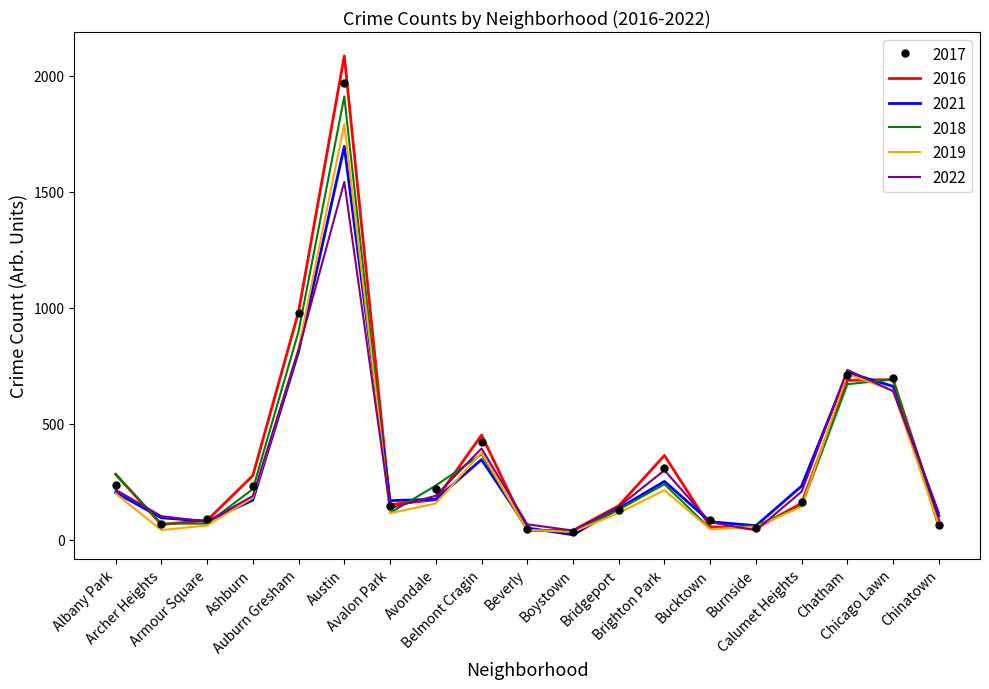

Is it true that 2018 equals 238 at Chatham?

False